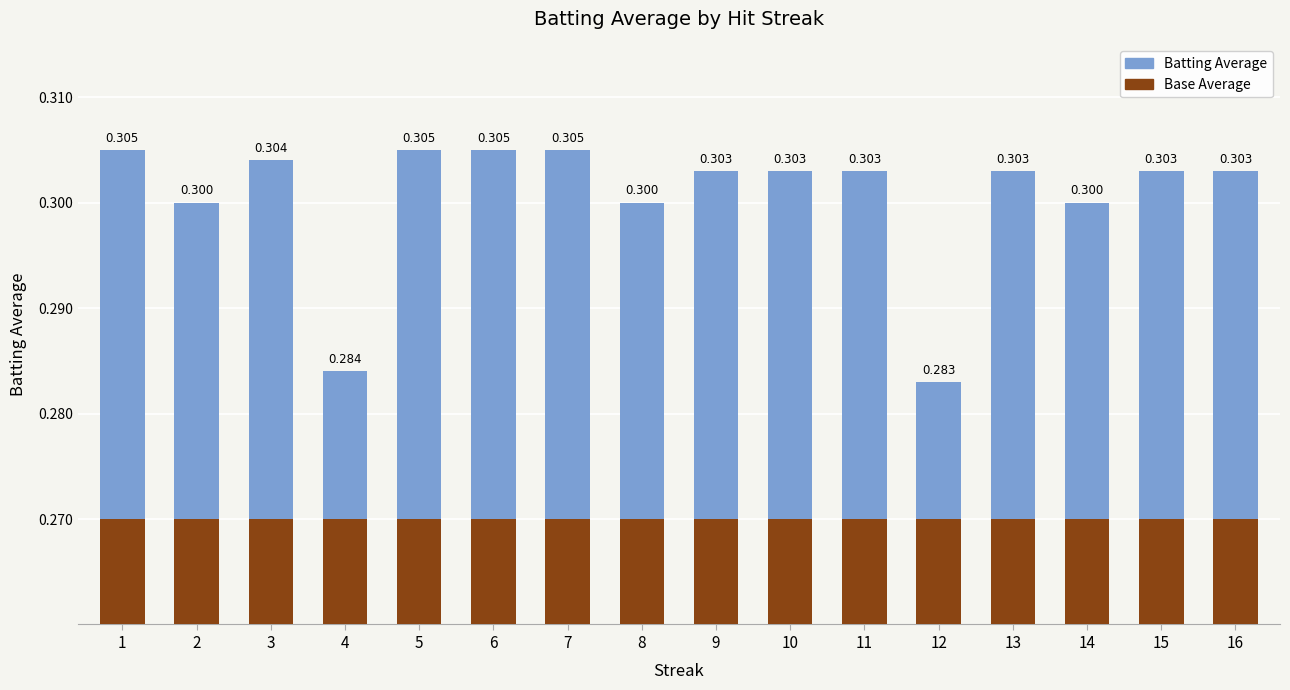

Rank the series at 14 from highest to lowest value.

Base Average, Batting Average